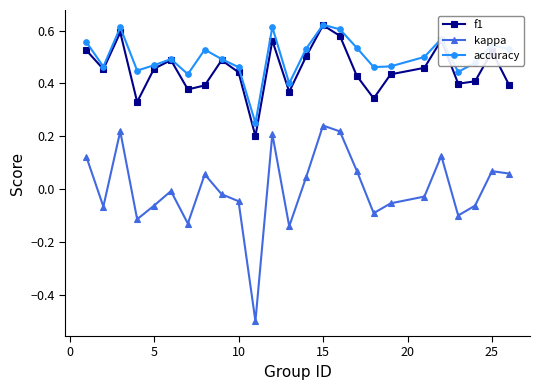

Which series has the widest spread of values?

kappa